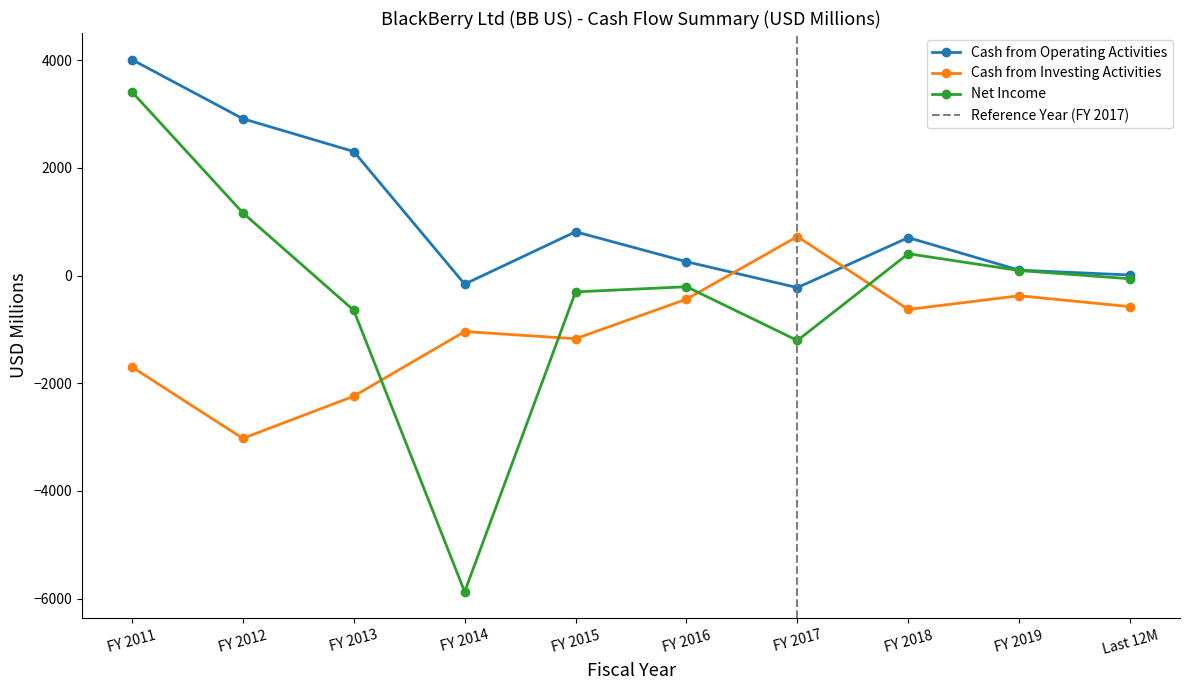

What is the total value across all series at FY 2013?

-583